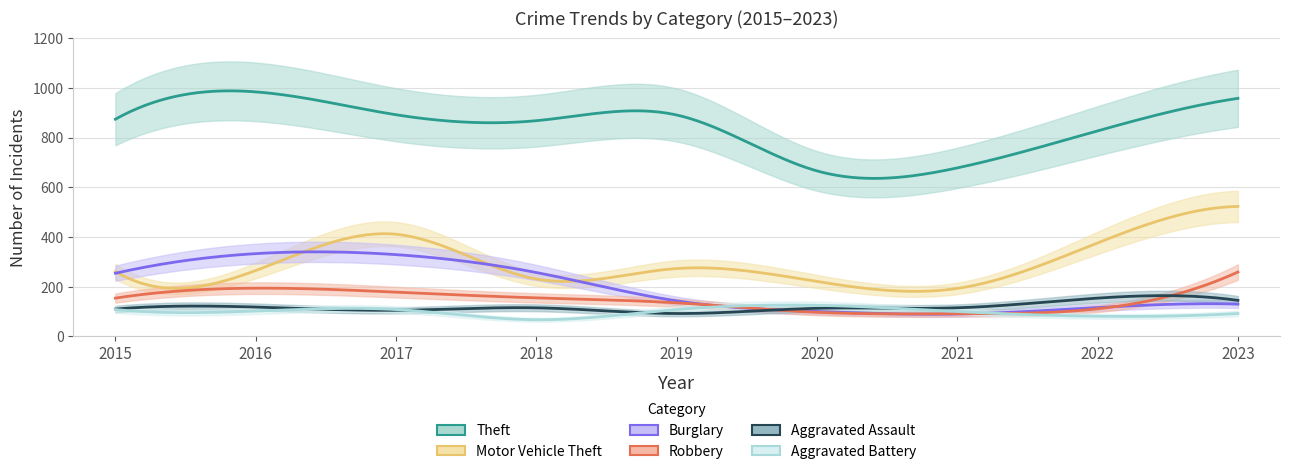

Is this an area chart (filled region under the line)?

No